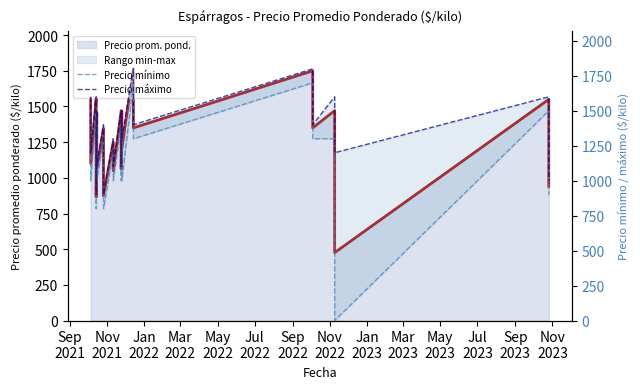

How many lines are shown in the chart?

3